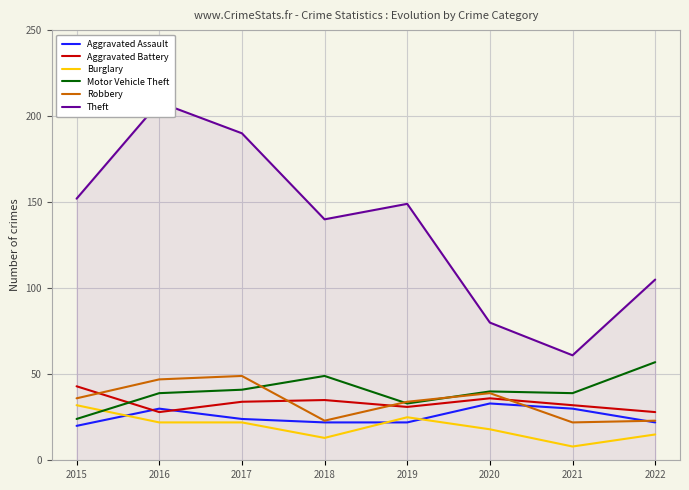

List the labels in order of Aggravated Battery value, largest first.

2015, 2020, 2018, 2017, 2021, 2019, 2016, 2022